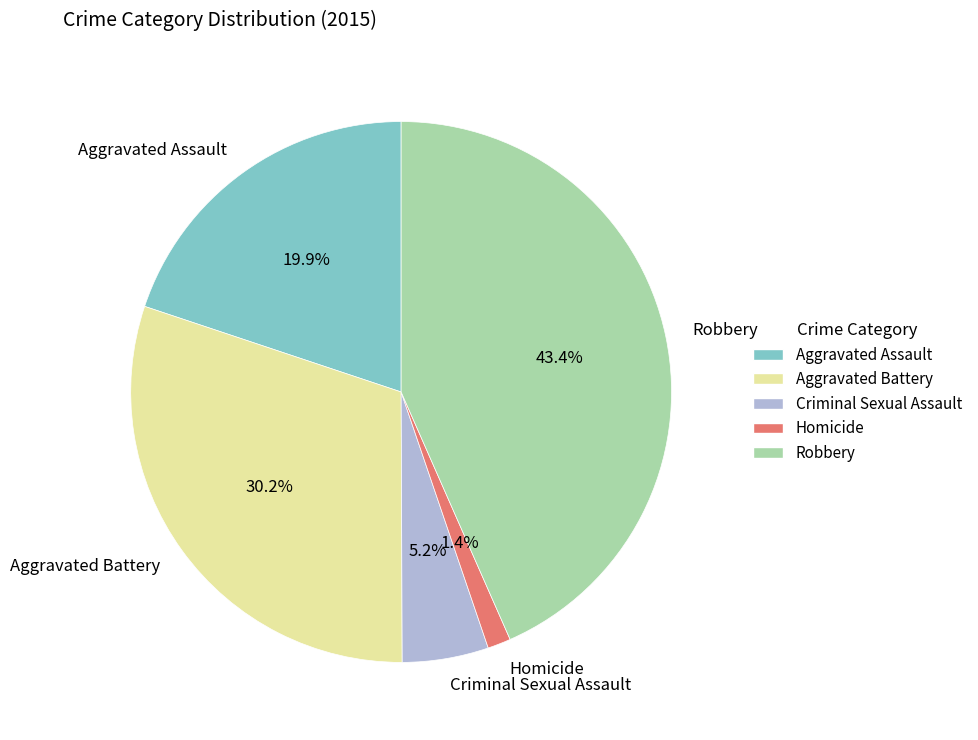

What is the largest slice in the pie chart?

Robbery